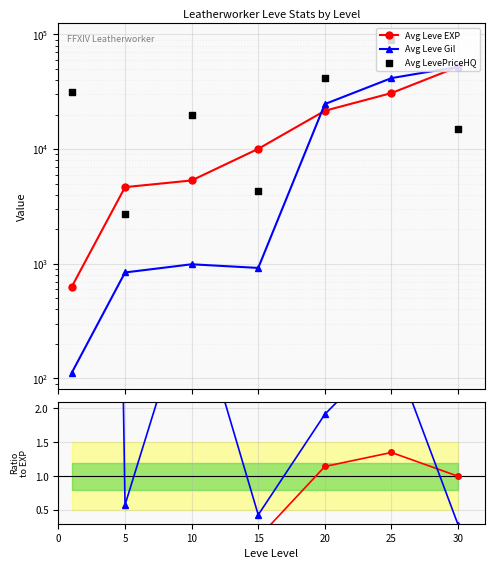

Which series reaches the maximum Y coordinate?

Avg LevePriceHQ